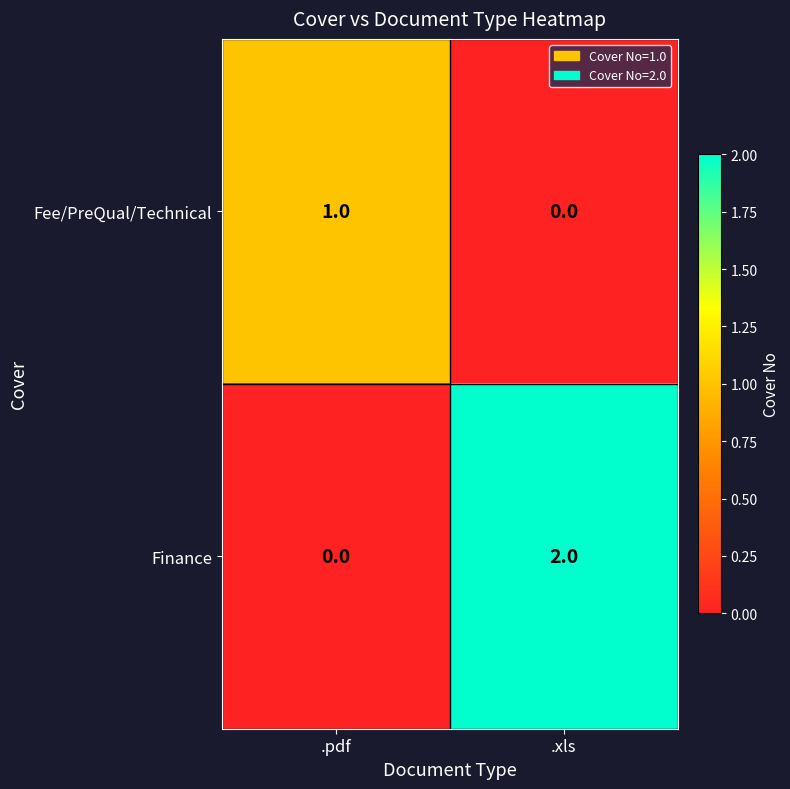

Which series has the largest total across all categories?

Finance